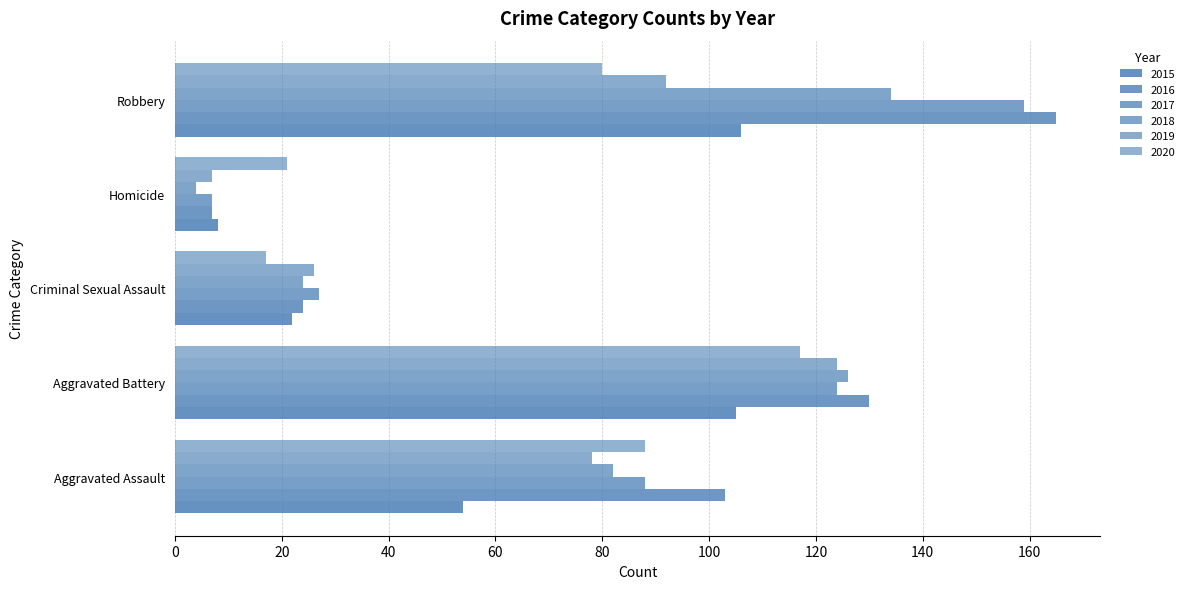

How many data points in 2015 are less than 54?

2